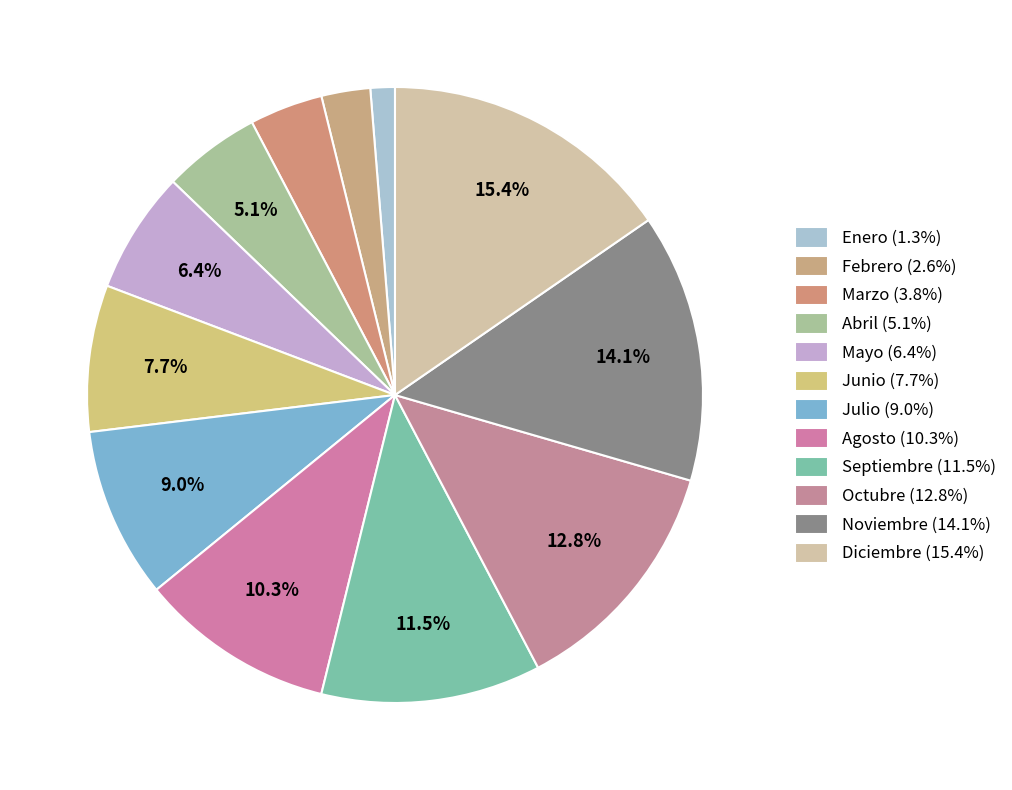

Is there a majority slice in this chart?

No